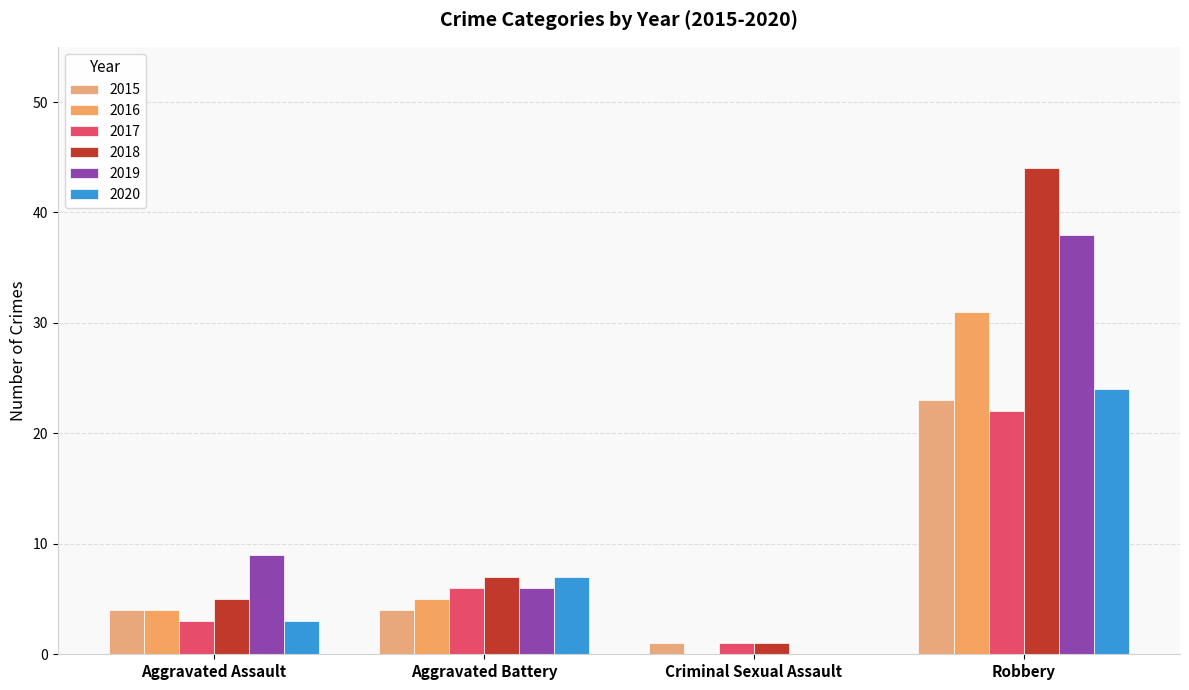

Reading left to right, what are all the values shown in this chart?

2015: 4	4	1	23
2016: 4	5	0	31
2017: 3	6	1	22
2018: 5	7	1	44
2019: 9	6	0	38
2020: 3	7	0	24